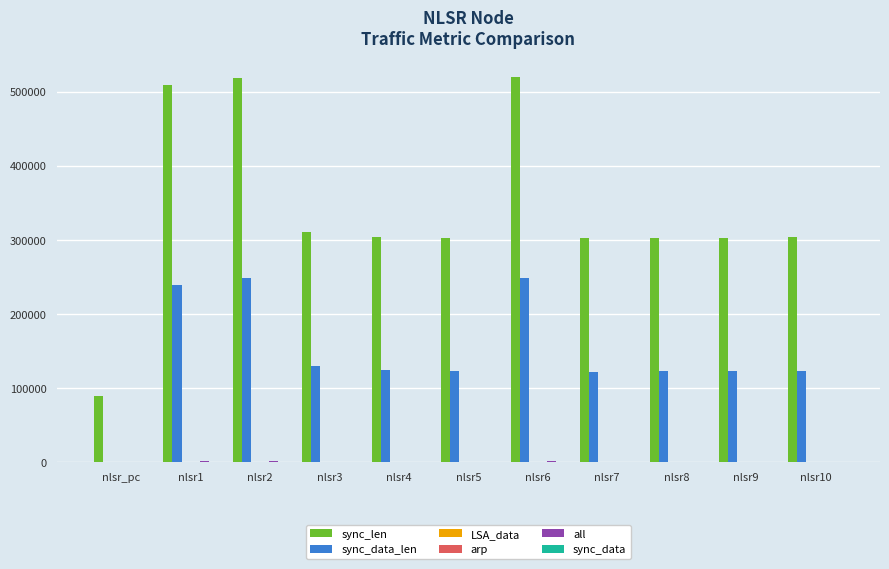

What is the greatest value displayed?

519391